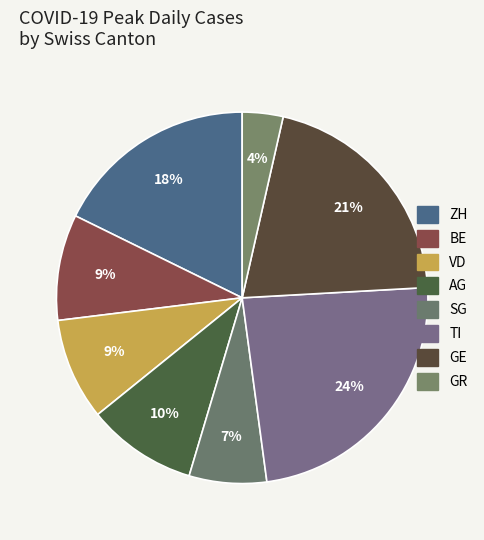

How many segments does this pie chart have?

8